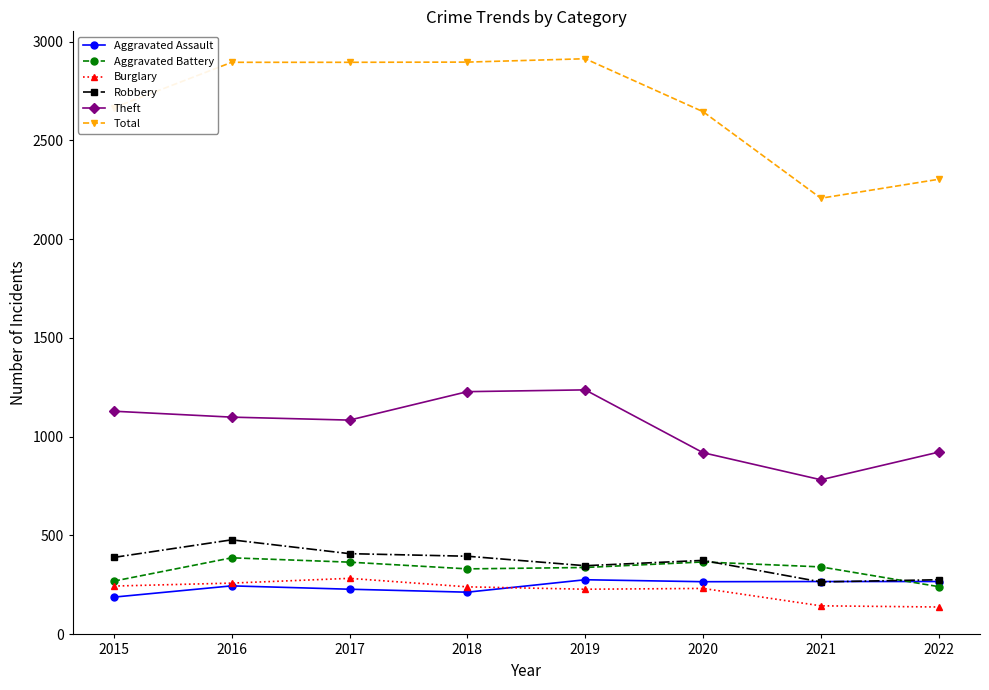

The value of Robbery at 2016 is 299. True or false?

False